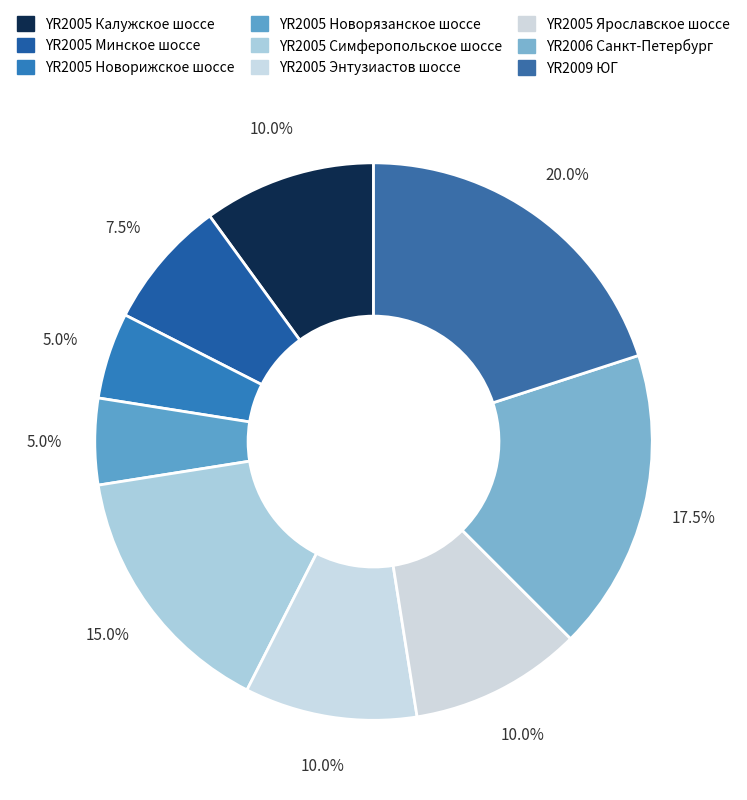

Count the number of slices in the pie.

9